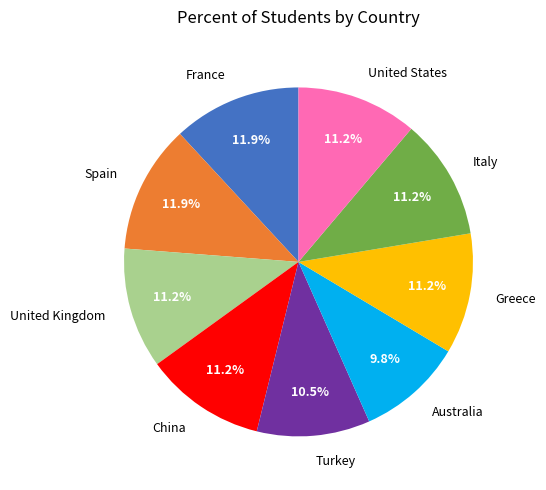

What is the total percentage of United Kingdom and Australia?

21.0%